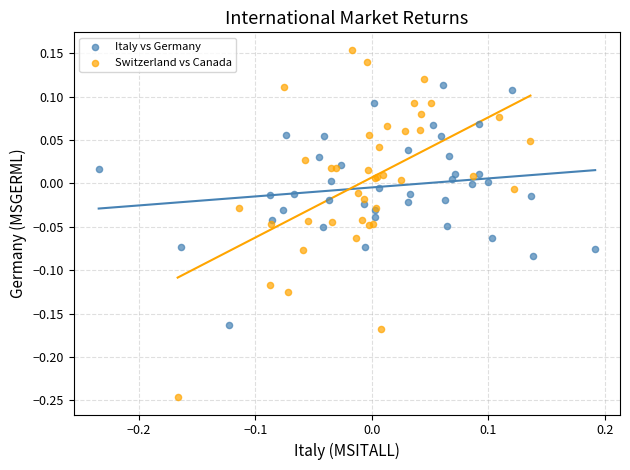

Which series reaches the minimum Y coordinate?

Switzerland vs Canada